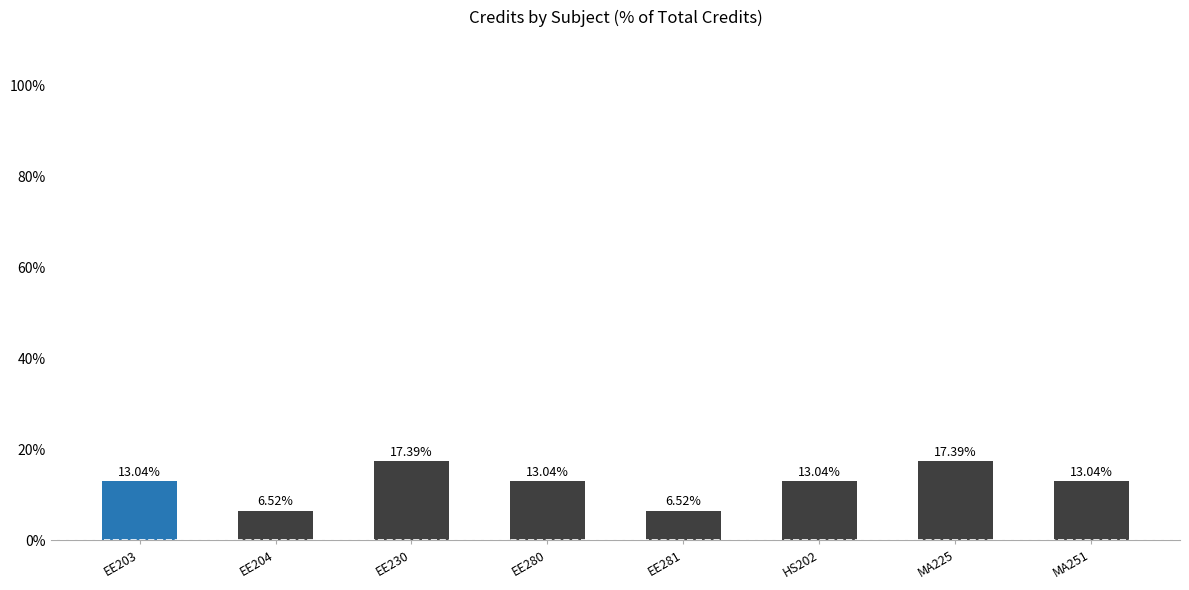

What is the difference between the maximum and second lowest values?

10.9